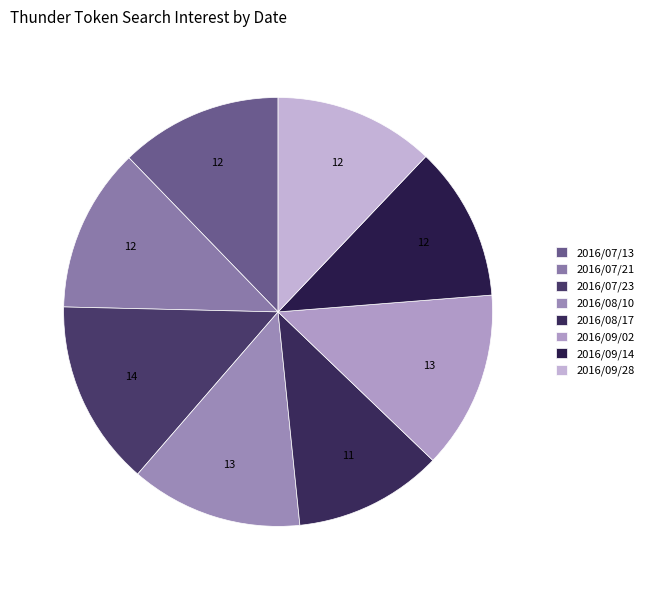

Rank the categories by value from highest to lowest.

2016/07/23, 2016/09/02, 2016/08/10, 2016/07/21, 2016/07/13, 2016/09/28, 2016/09/14, 2016/08/17